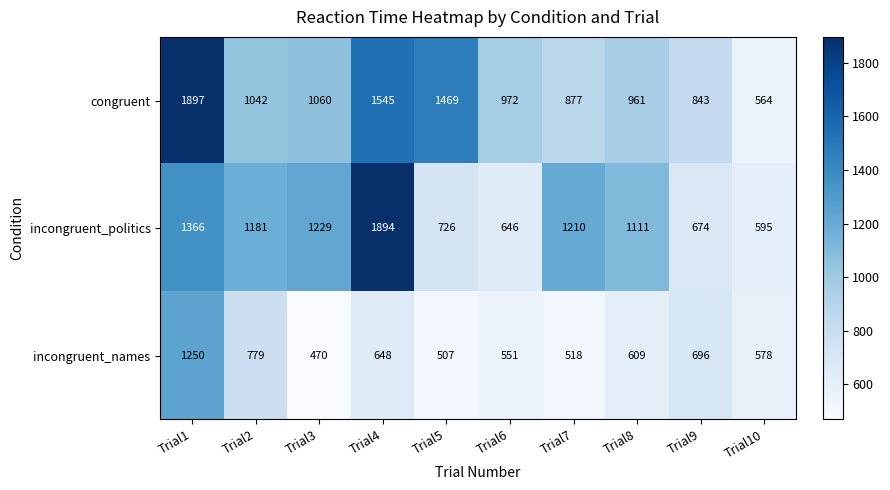

What is the total value across all series at Trial3?

2759